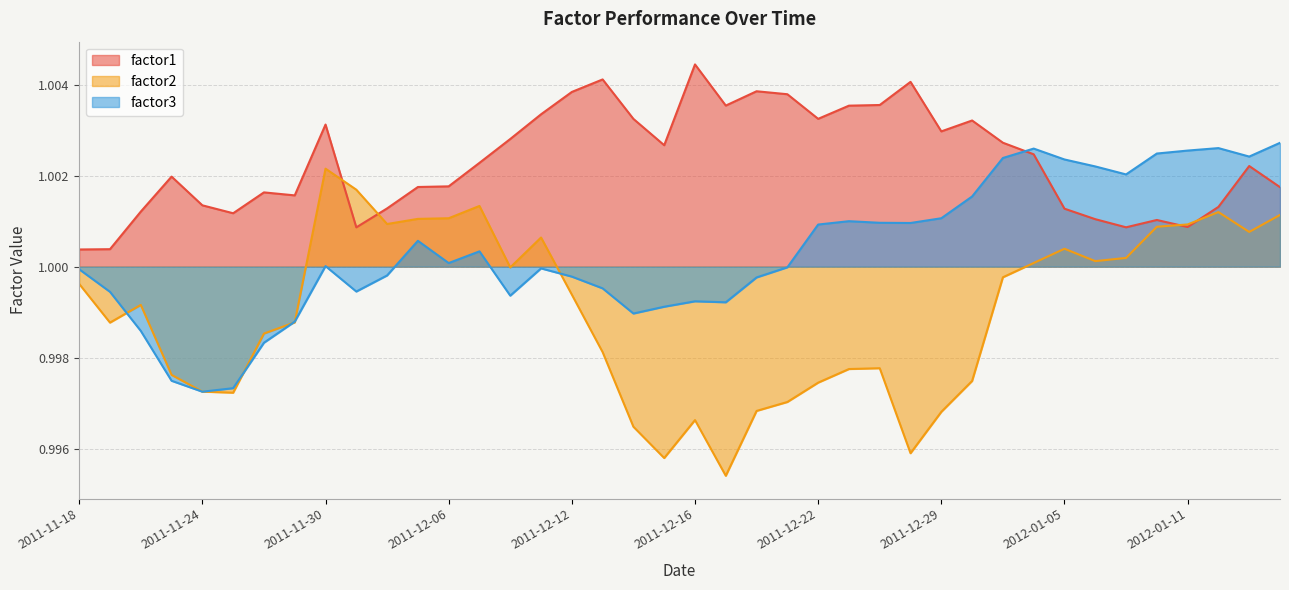

How many series are shown in this chart?

3